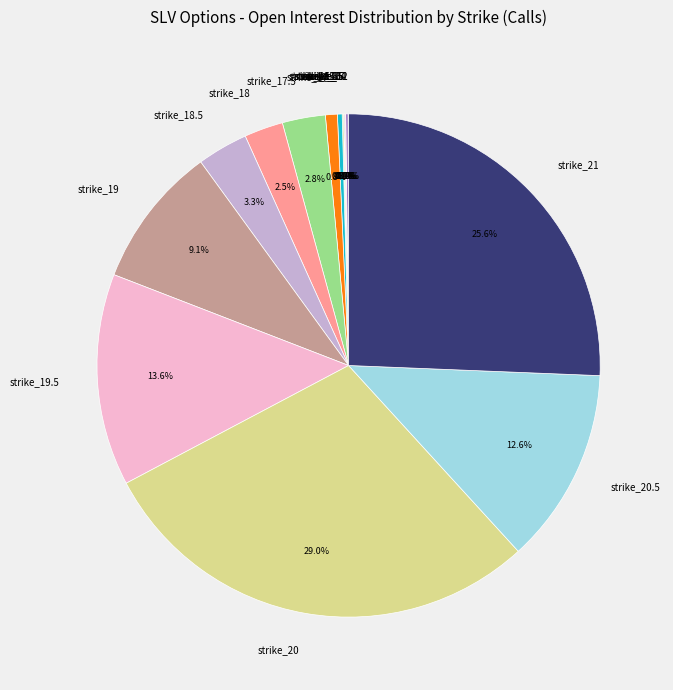

Between strike_20 and strike_21, which is larger?

strike_20